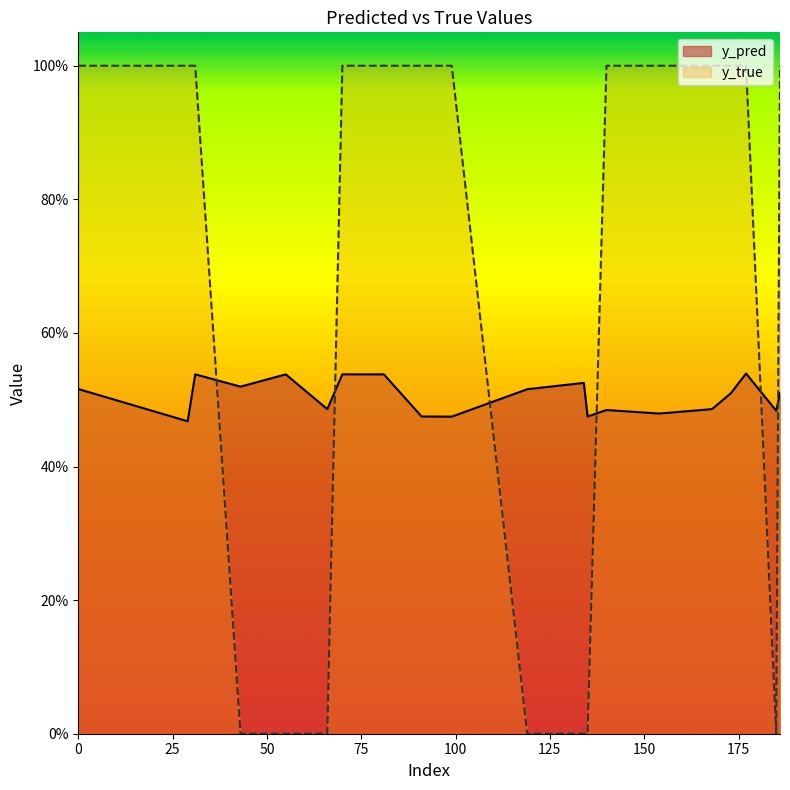

What are all the series names shown in the legend?

y_pred, y_true